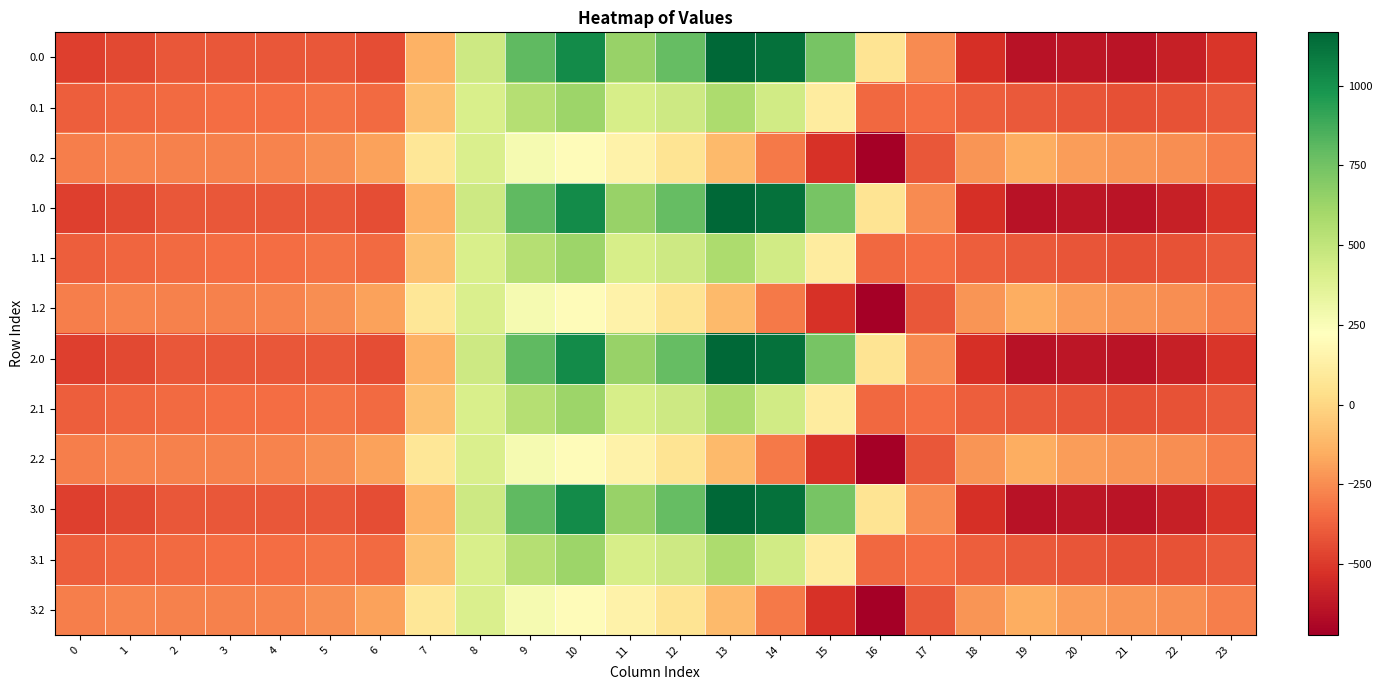

What is the greatest value displayed?

1167.2